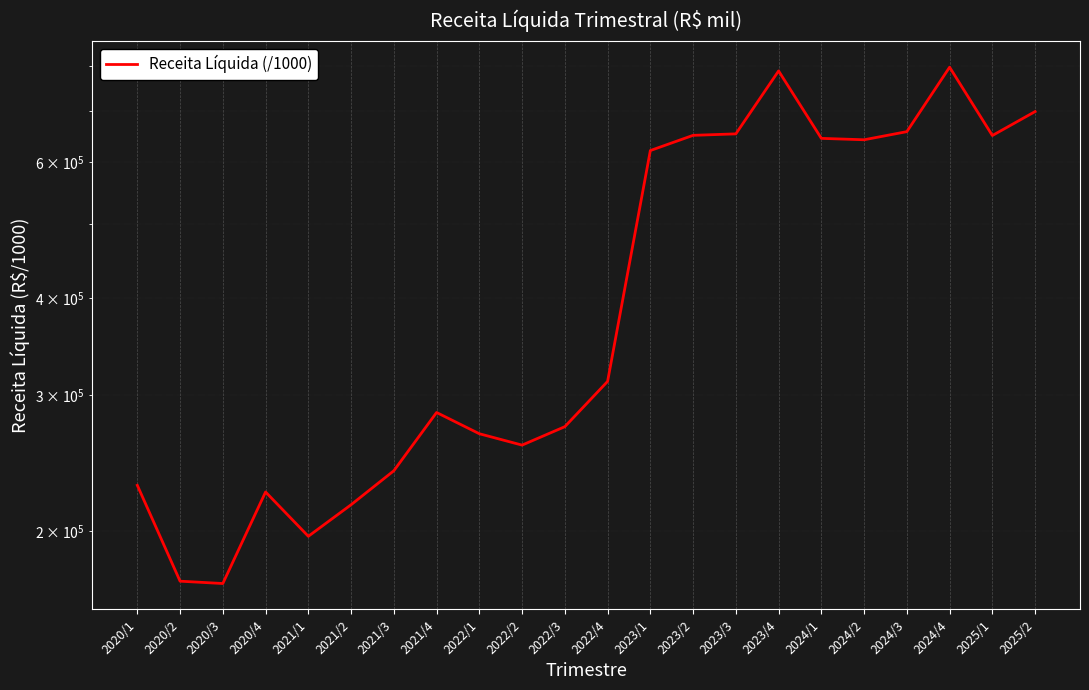

Approximately how many times larger is the value at 2021/2 compared to 2025/2?

0.3